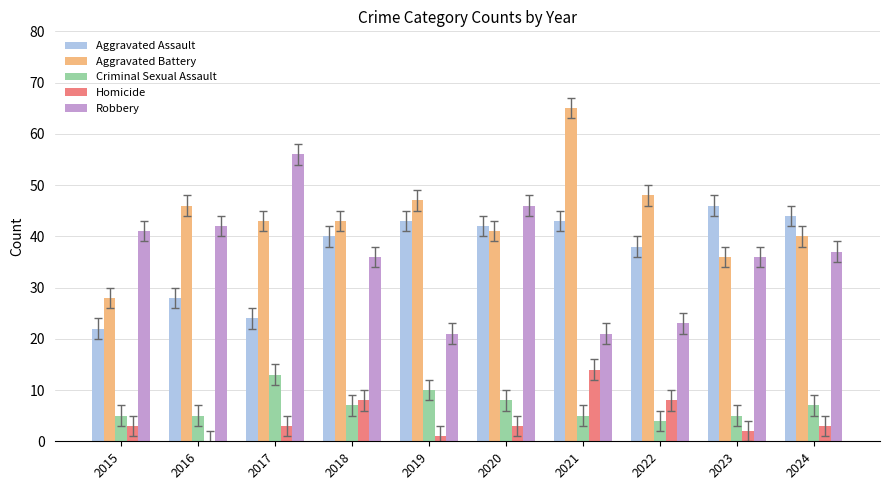

The Robbery series shows 32 at 2020. True or false?

False